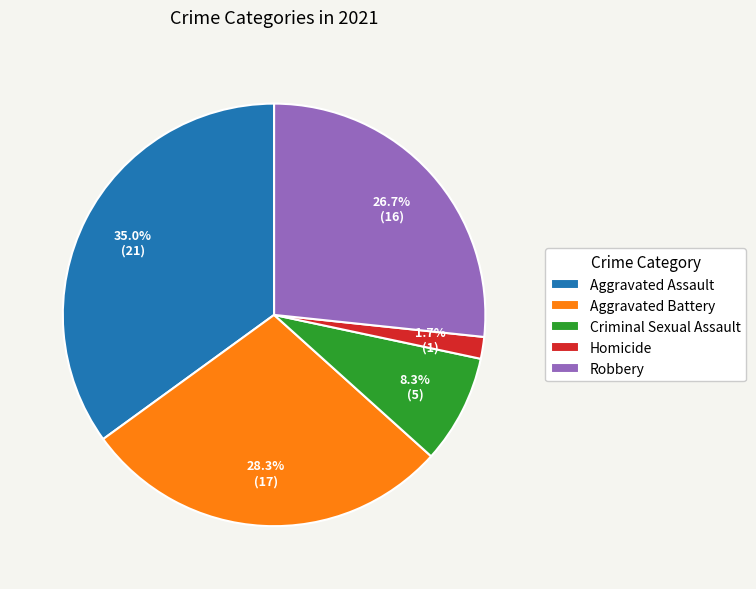

Which has a higher value, Robbery or Aggravated Battery?

Aggravated Battery